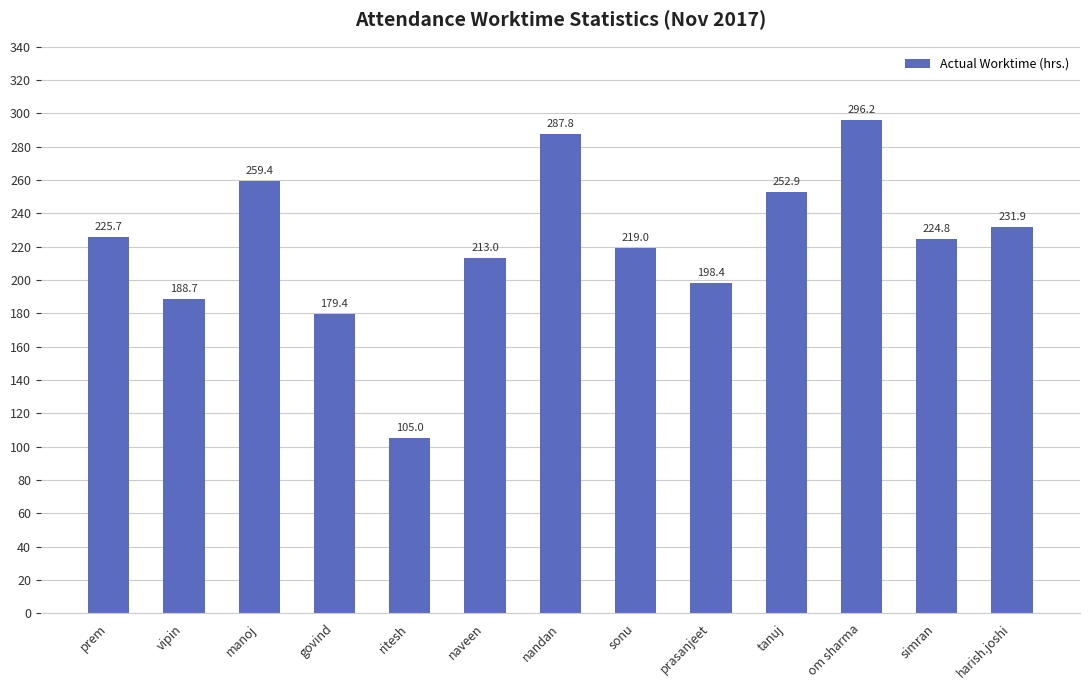

Where does the data first go above 224?

prem